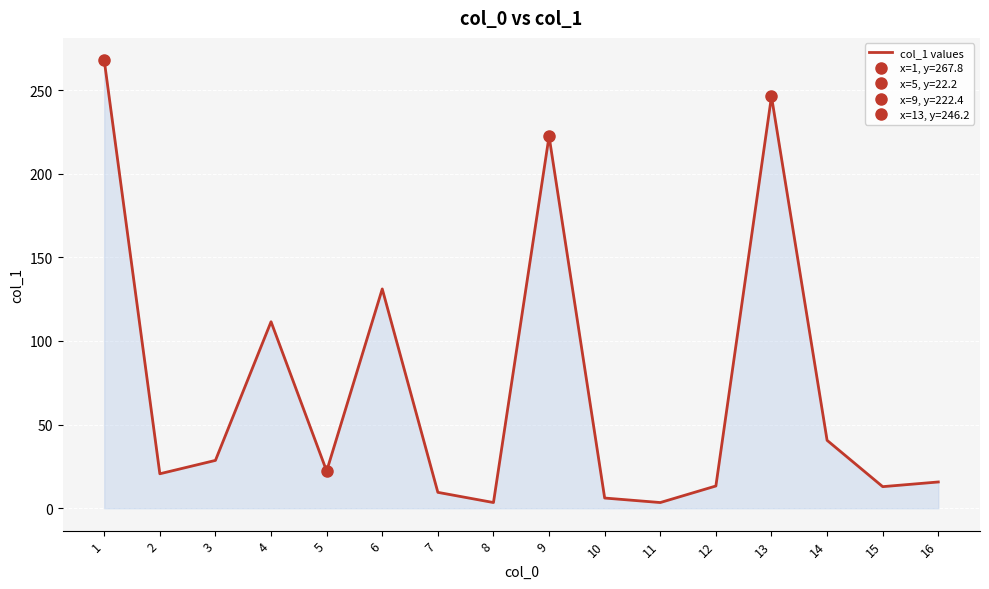

The value at 10 is 4.3. True or false?

False